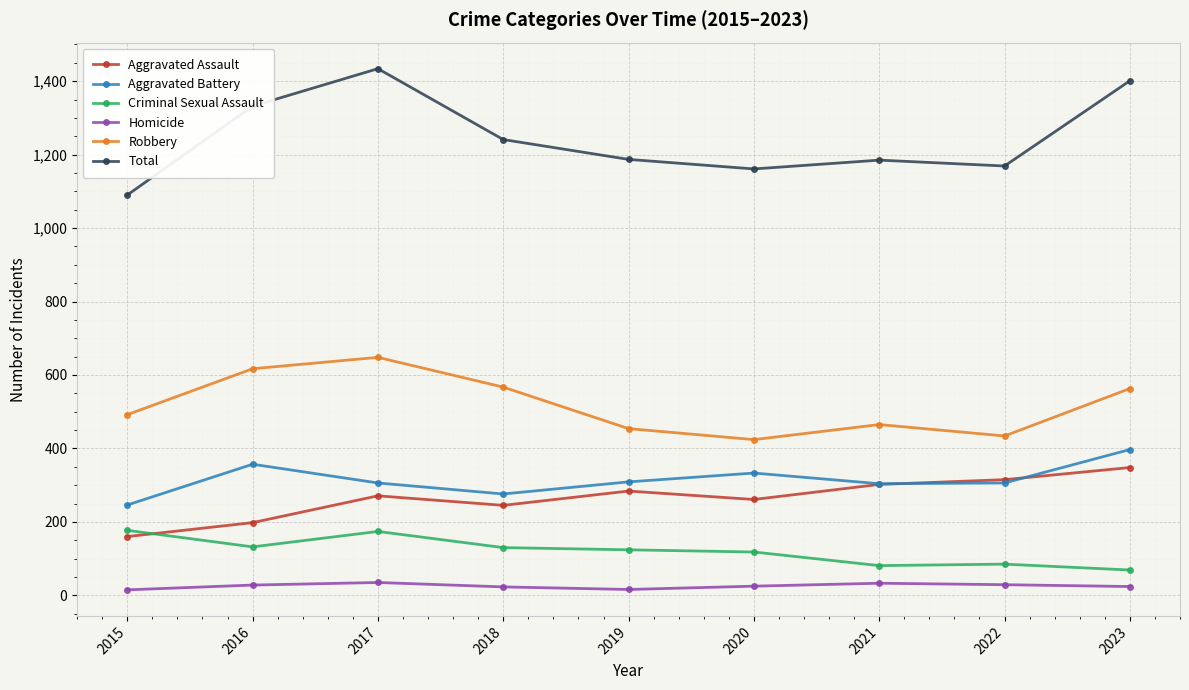

The Criminal Sexual Assault series shows 33 at 2018. True or false?

False